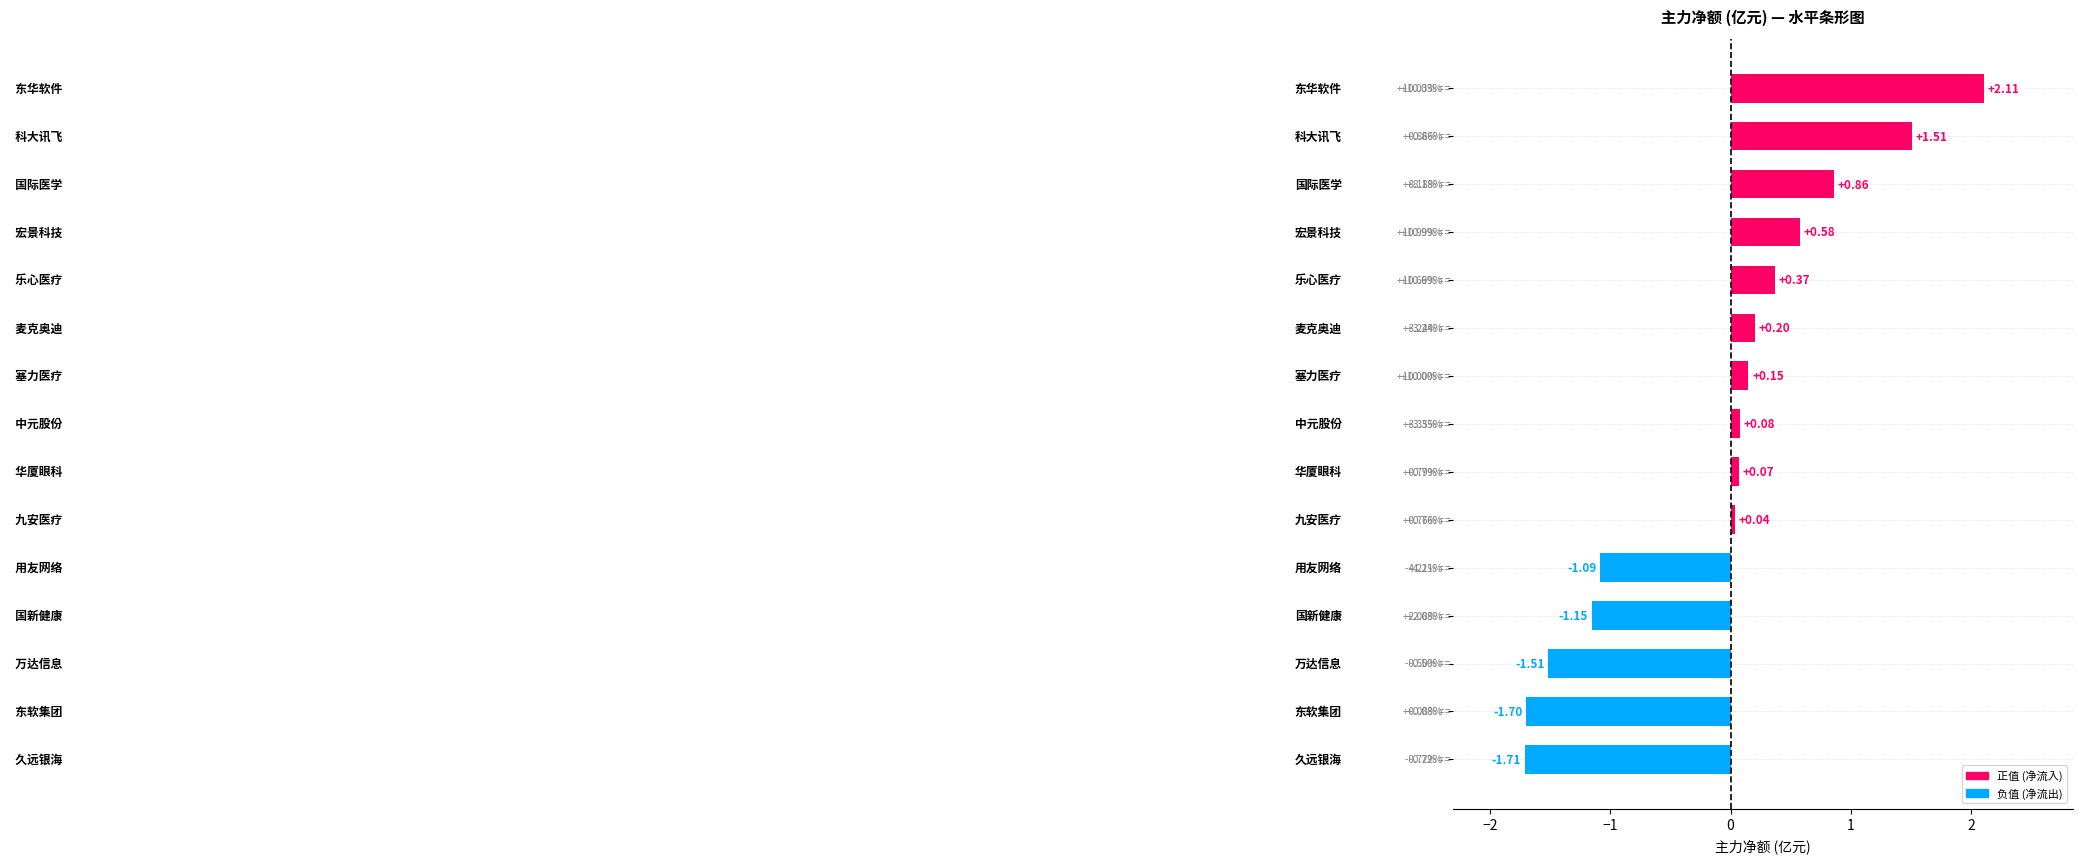

What is the difference between the maximum and minimum values?

3.8